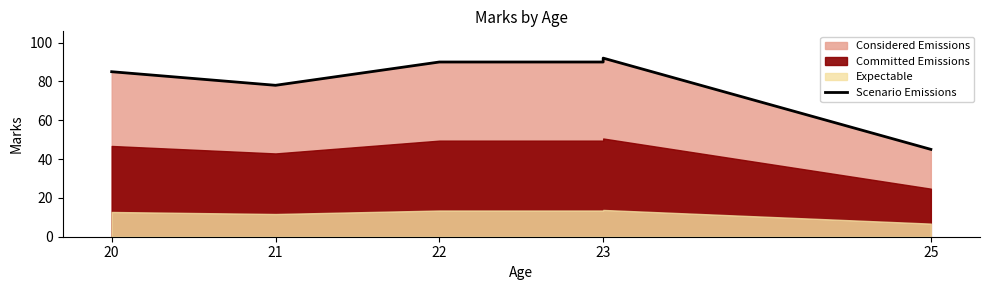

What is the value of the 6th point from the left?

45